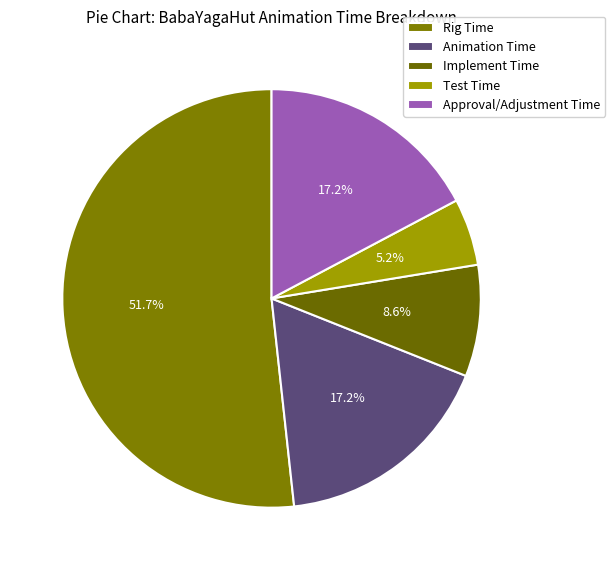

What is the largest slice in the pie chart?

Rig Time